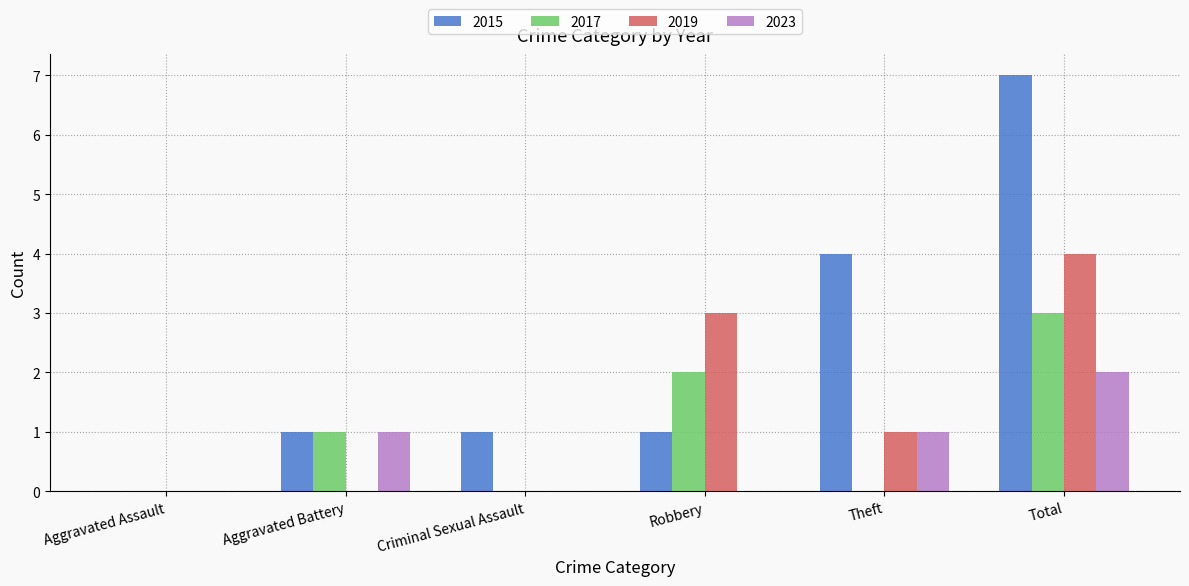

Count the number of categories in the chart.

6